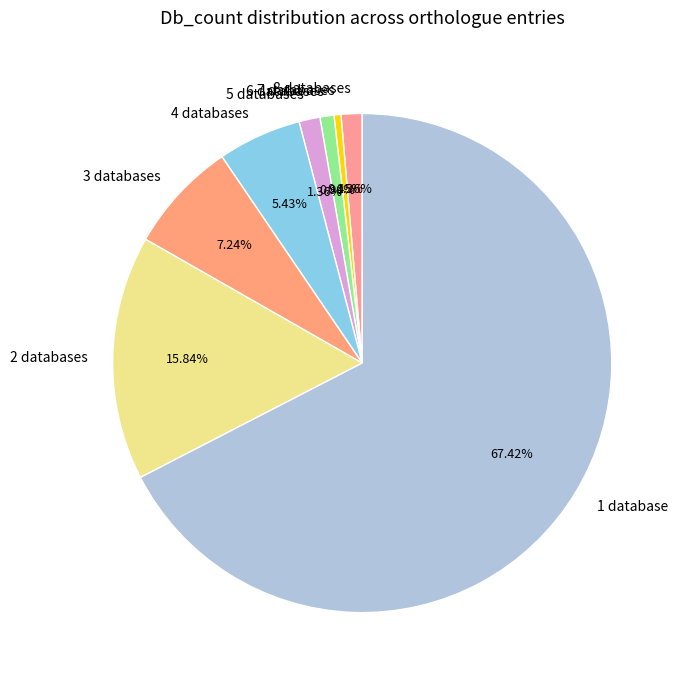

What is the largest slice in the pie chart?

1 database